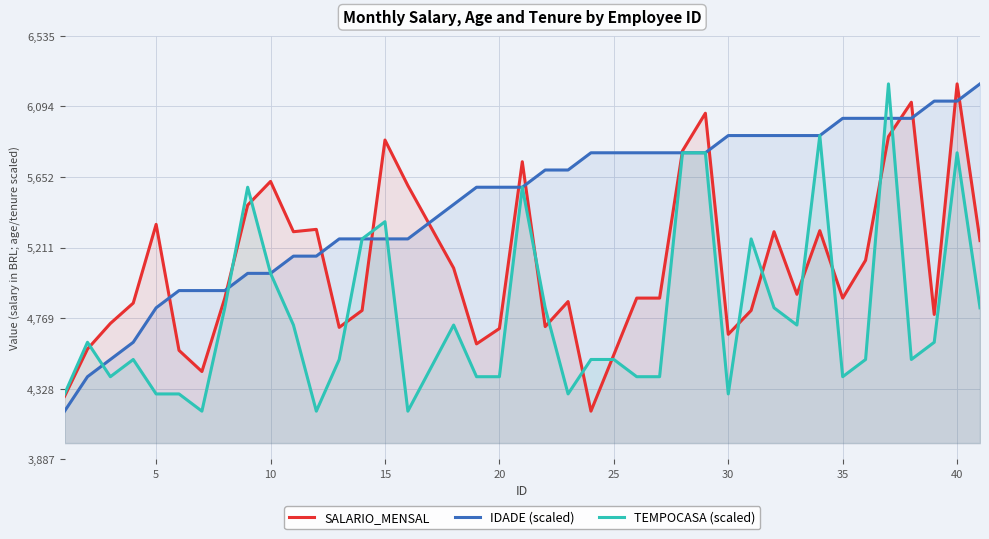

How many data points does each series have?

40